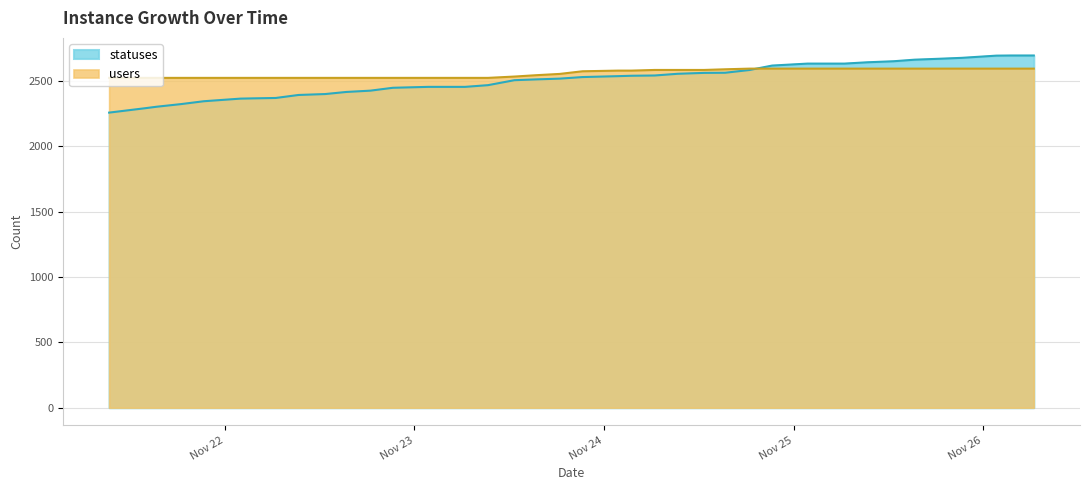

True or false: statuses has more than 1 interior local peaks.

False